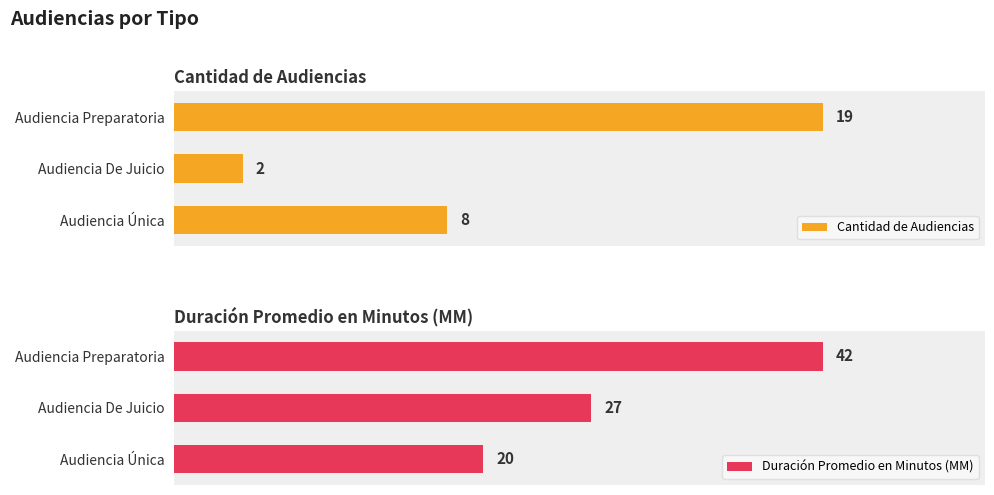

List the series in order of their peak value, highest first.

Duración Promedio en Minutos (MM), Cantidad de Audiencias